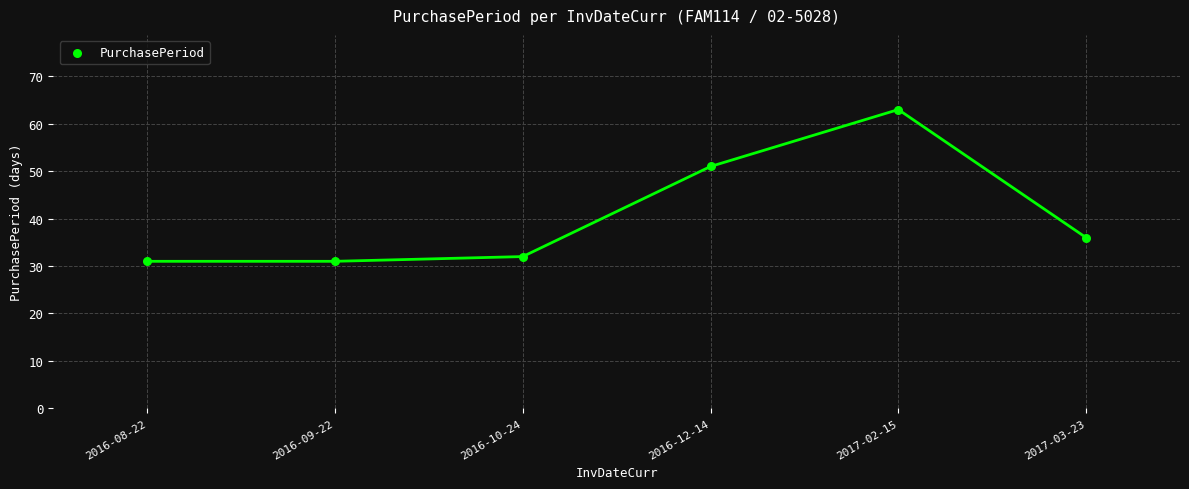

What is the range of Y values (max minus min)?

32